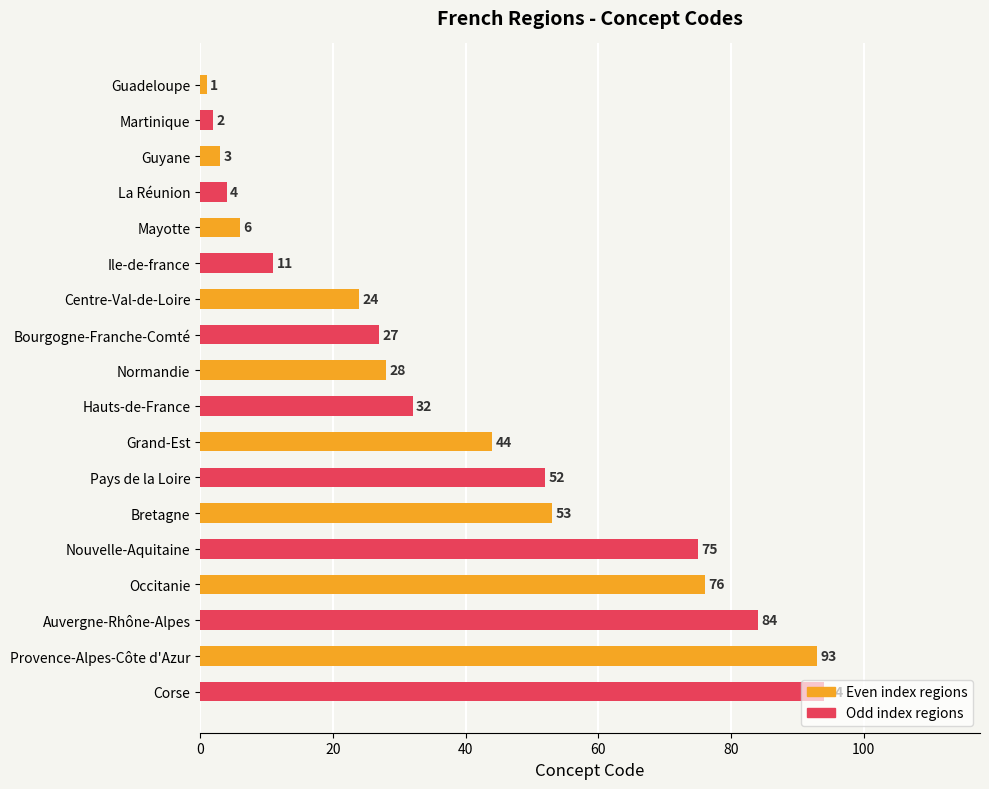

Rank the categories by value from highest to lowest.

Corse, Provence-Alpes-Côte d'Azur, Auvergne-Rhône-Alpes, Occitanie, Nouvelle-Aquitaine, Bretagne, Pays de la Loire, Grand-Est, Hauts-de-France, Normandie, Bourgogne-Franche-Comté, Centre-Val-de-Loire, Ile-de-france, Mayotte, La Réunion, Guyane, Martinique, Guadeloupe